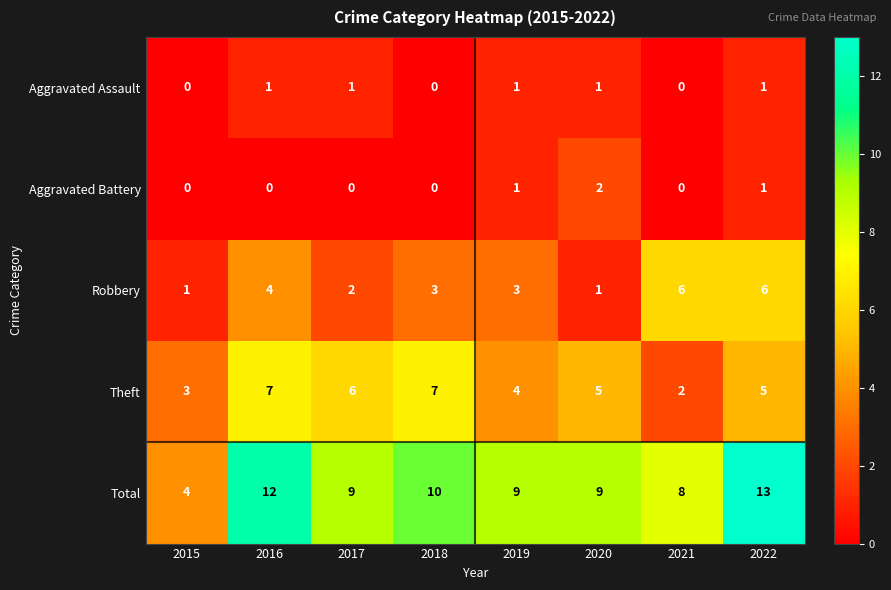

What is the average value of the Theft series?

5